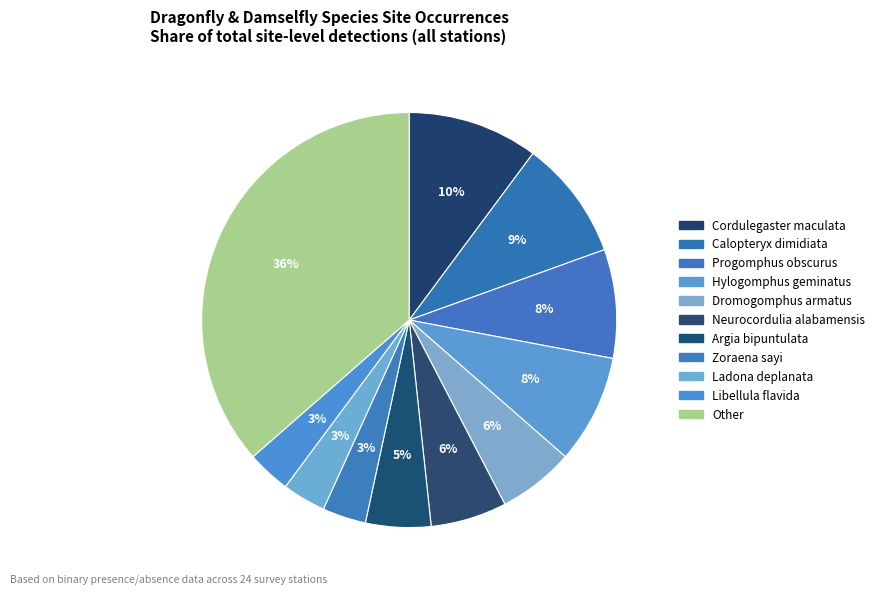

How many segments does this pie chart have?

11